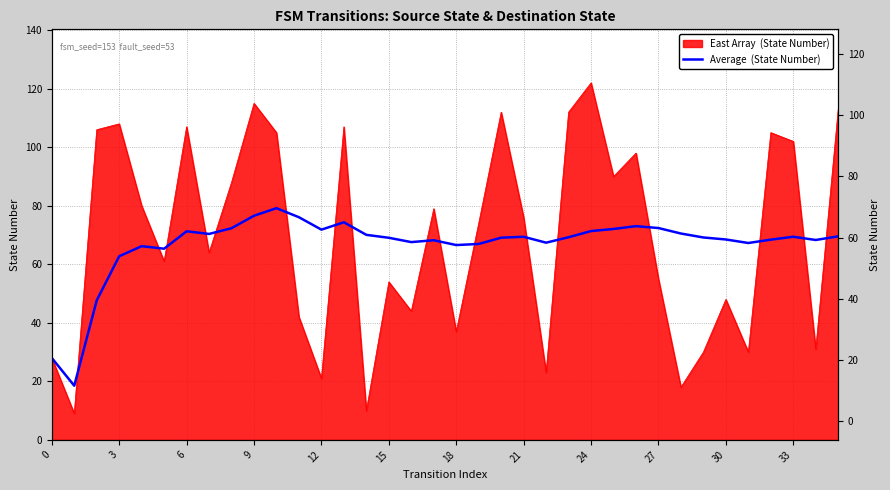

Reading left to right, extract all data points from this chart.

28.0	18.5	47.7	62.8	66.2	65.3	71.3	70.4	72.3	76.6	79.2	76.1	71.8	74.4	70.1	69.1	67.6	68.2	66.6	67.0	69.1	69.4	67.4	69.2	71.4	72.1	73.0	72.4	70.5	69.2	68.5	67.3	68.4	69.4	68.3	69.6